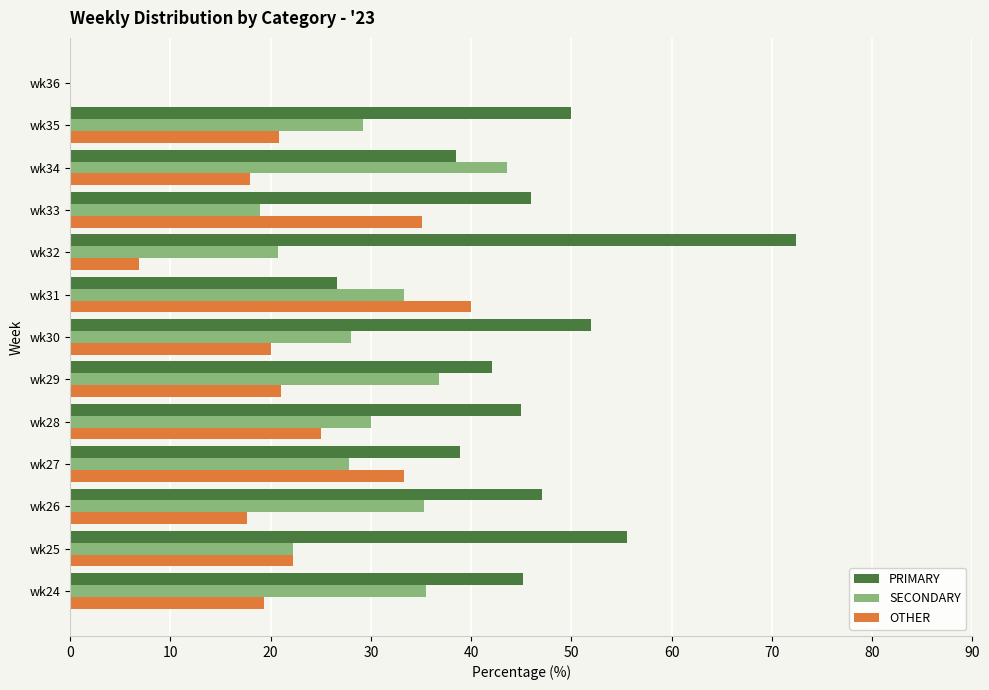

Which series has the largest total across all categories?

PRIMARY